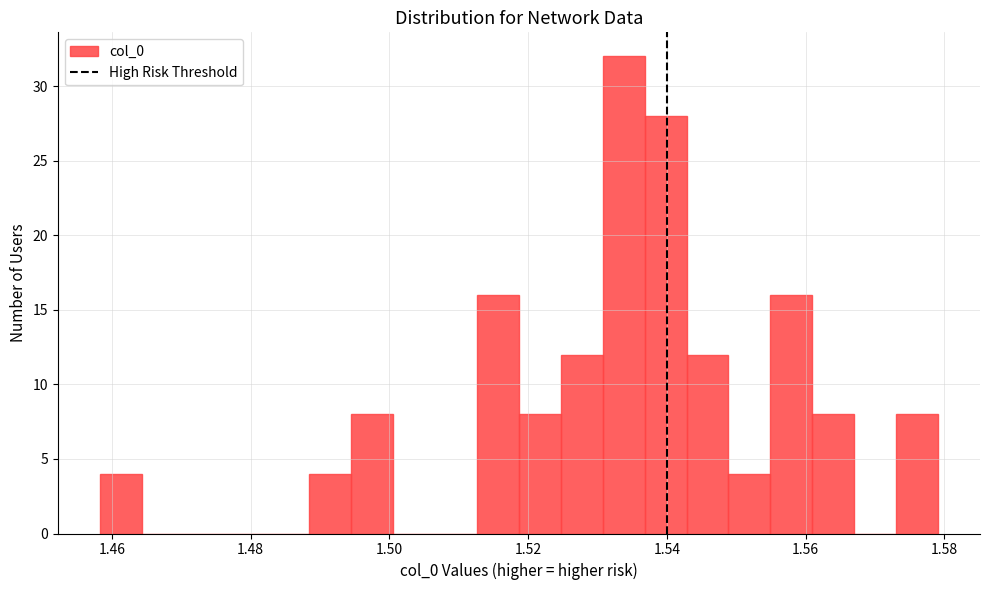

Around what value on the x-axis is the tallest bar? Give the approximate position of its centre, as read against the axis.

1.534